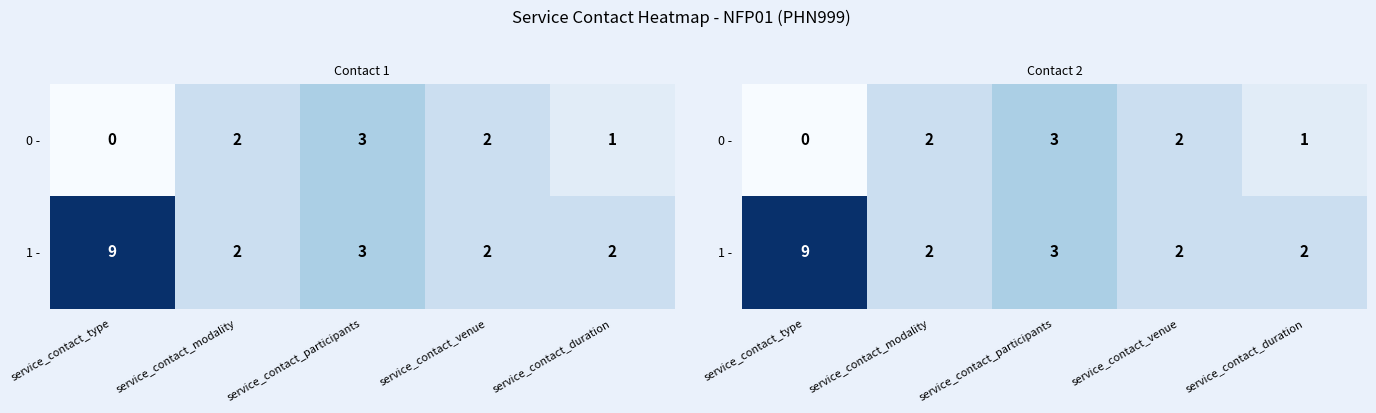

Which category has the lowest value across all series?

service_contact_type